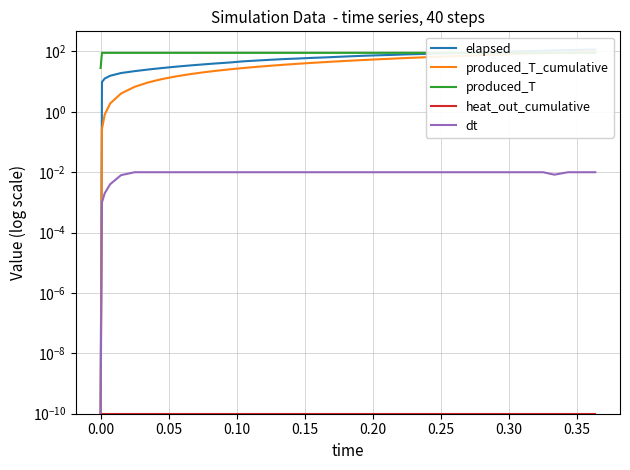

What is the average value of the produced_T series?

88.5